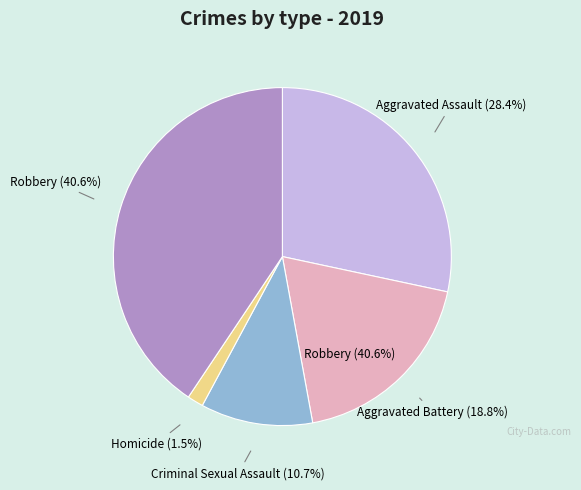

To the nearest percent, what percentage of the pie is Aggravated Battery?

19%